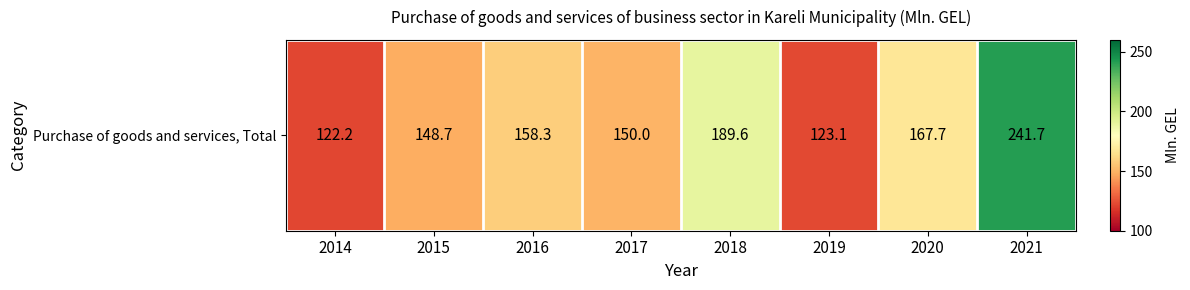

How many values are below 158?

4